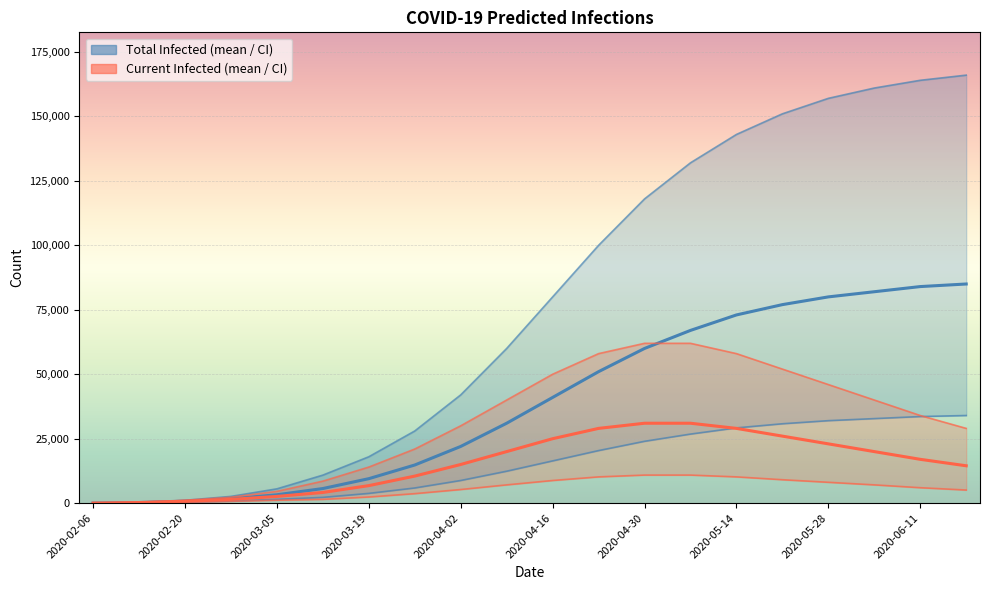

What is the value of the predicted_current_infected_lower point at the 20th from the left?

5100